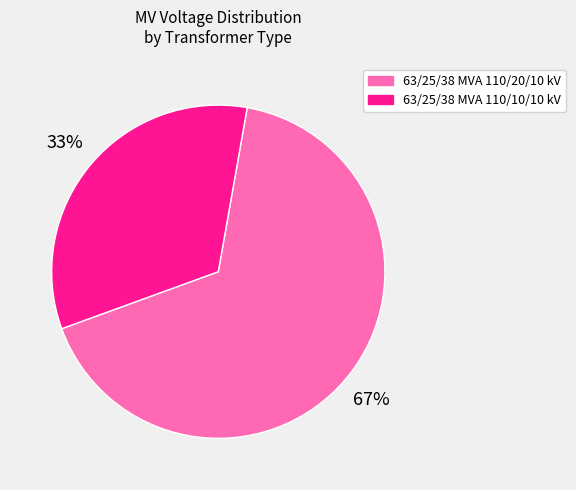

Which slice represents more than half of the pie?

63/25/38 MVA 110/20/10 kV